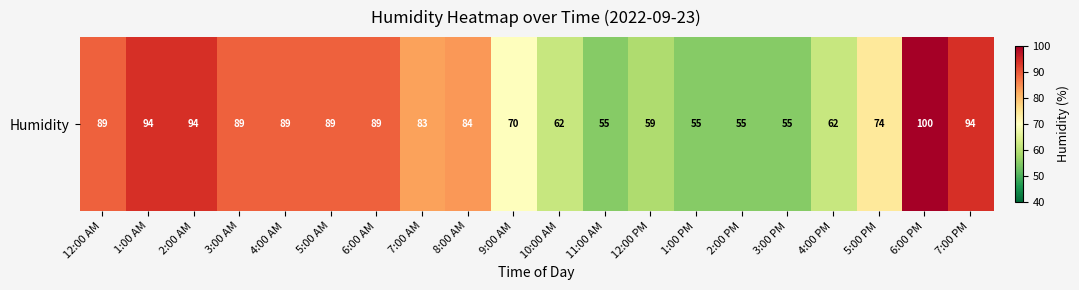

Reading left to right, what are all the values shown in this chart?

12:00 AM=89	1:00 AM=94	2:00 AM=94	3:00 AM=89	4:00 AM=89	5:00 AM=89	6:00 AM=89	7:00 AM=83	8:00 AM=84	9:00 AM=70	10:00 AM=62	11:00 AM=55	12:00 PM=59	1:00 PM=55	2:00 PM=55	3:00 PM=55	4:00 PM=62	5:00 PM=74	6:00 PM=100	7:00 PM=94